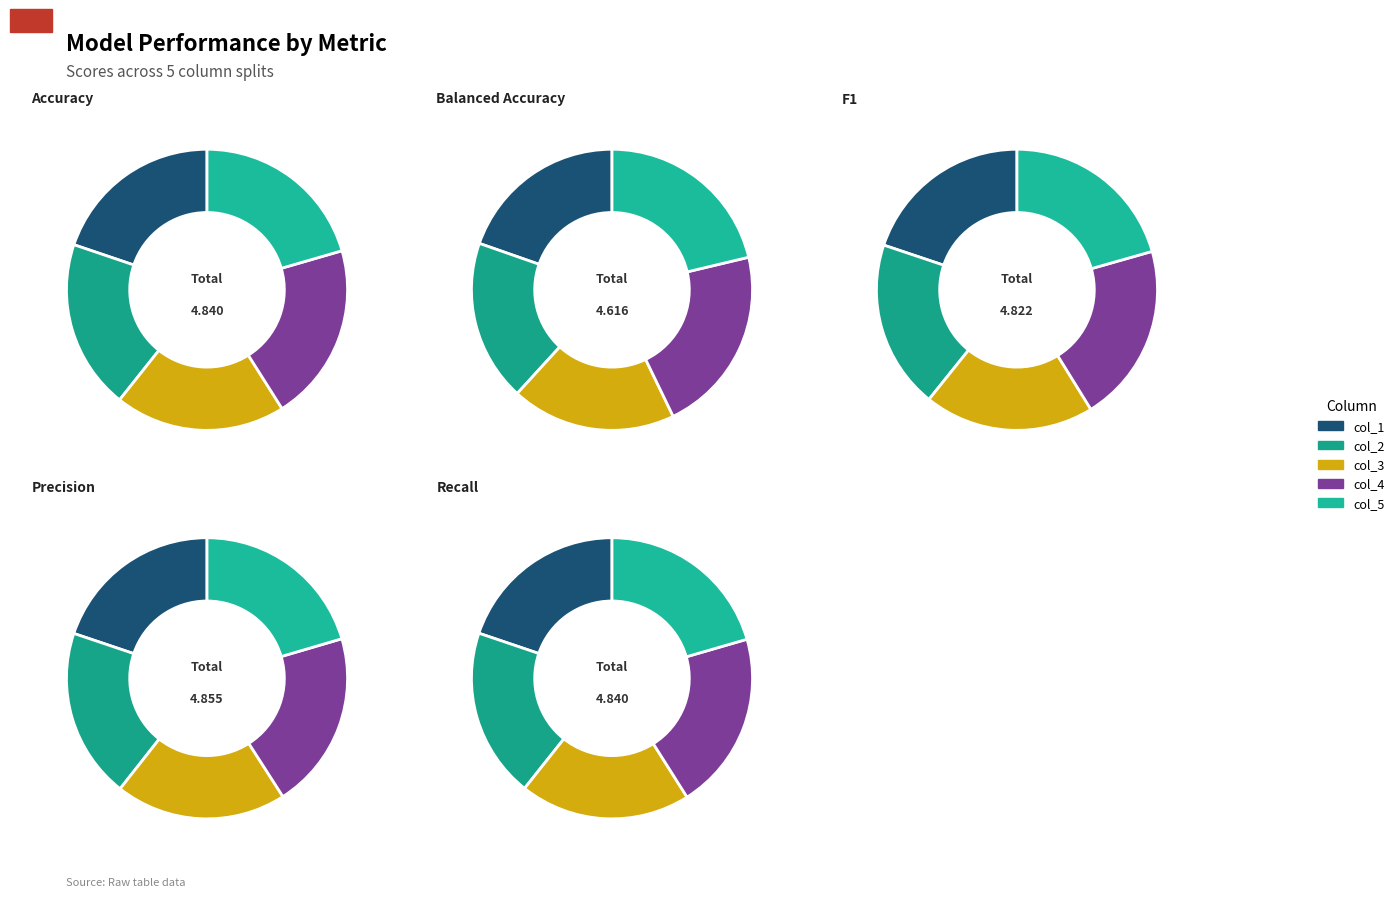

To the nearest percent, what is the average slice percentage?

20%